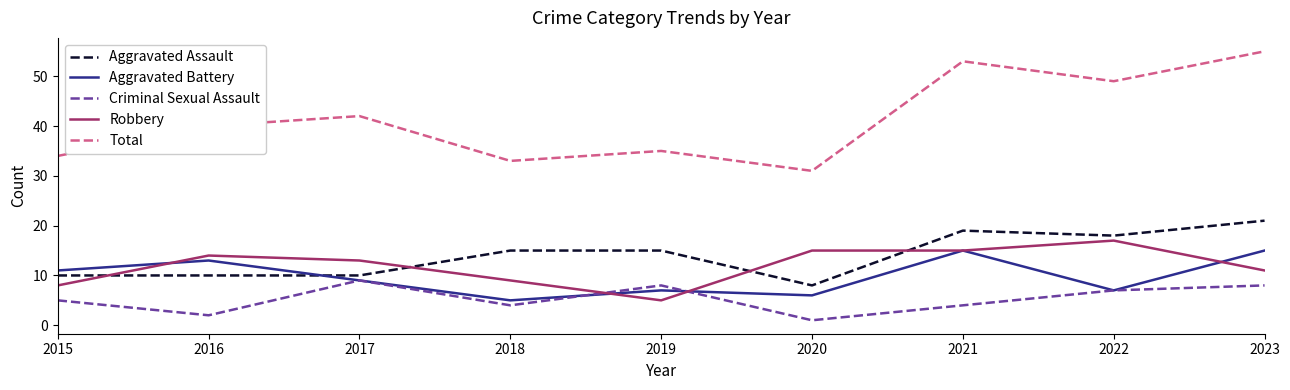

What is the difference between the maximum and minimum values in the Aggravated Battery series?

10